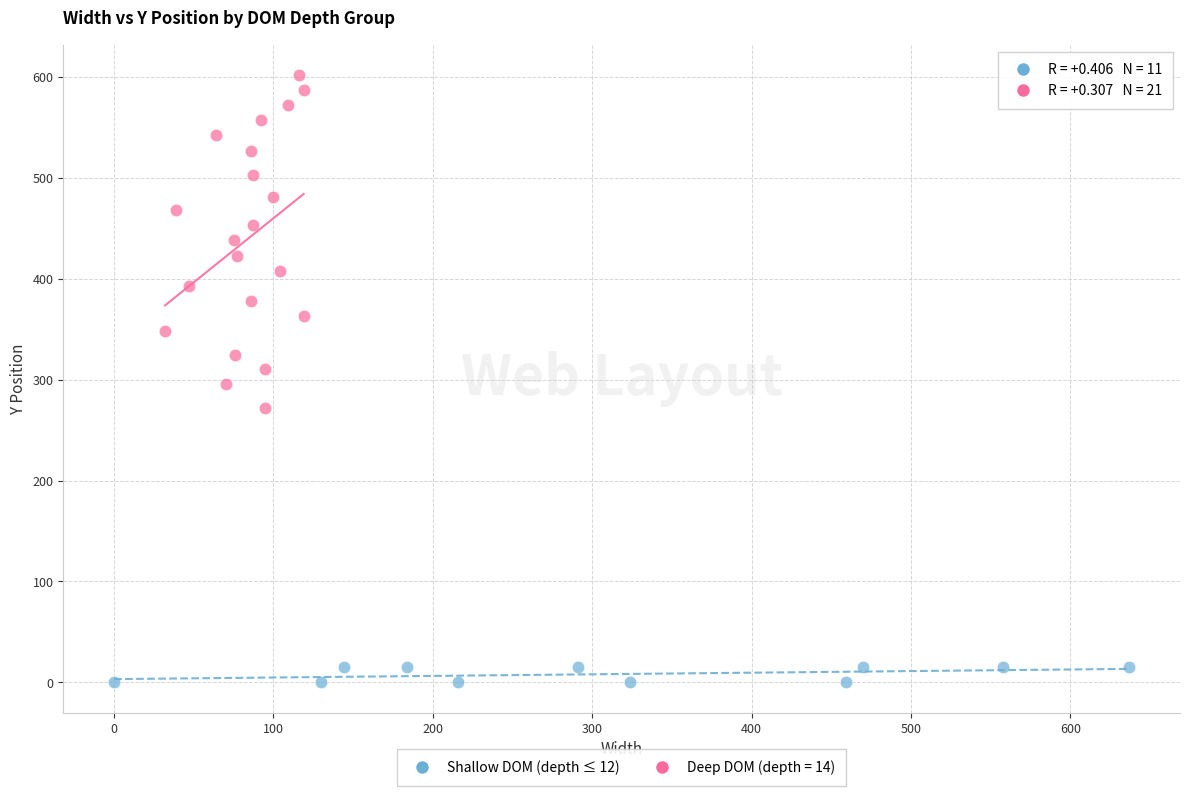

Which series has the largest Y range (max minus min)?

Deep DOM (depth = 14)